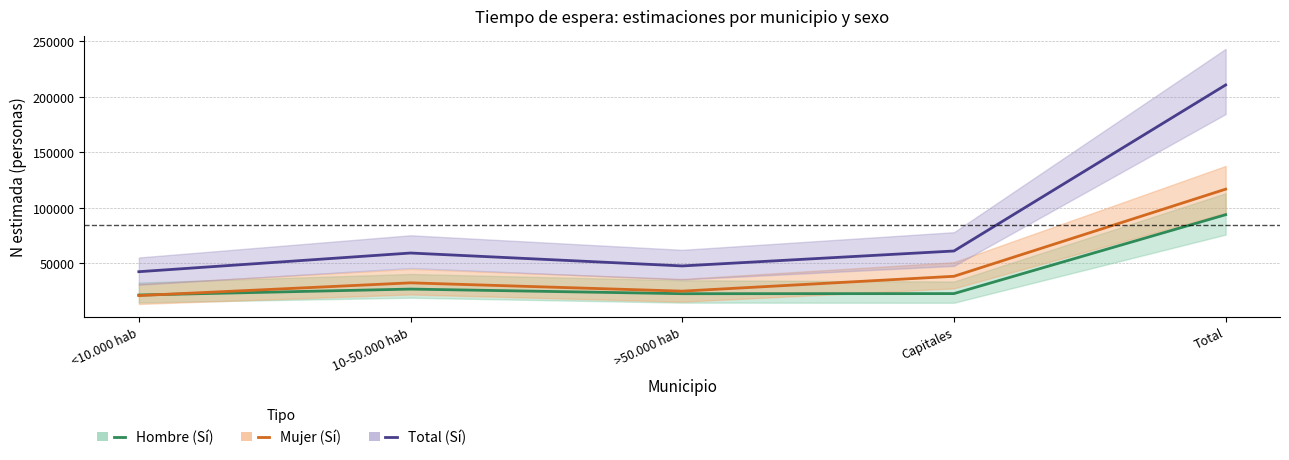

Does the chart display data point markers on the line(s)?

No